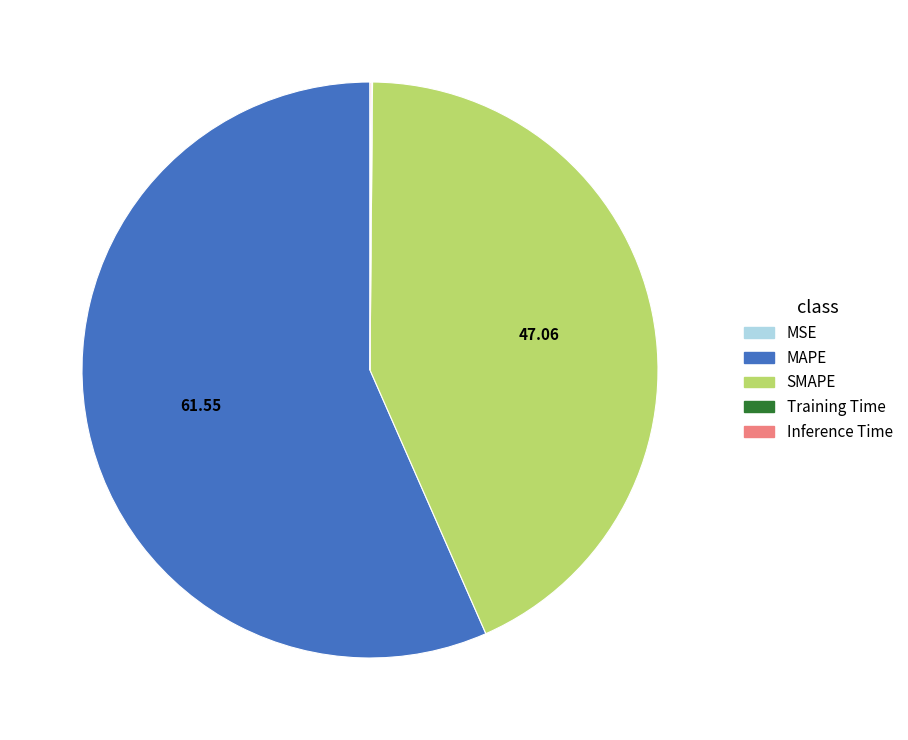

Which category has the biggest portion of the pie?

MAPE